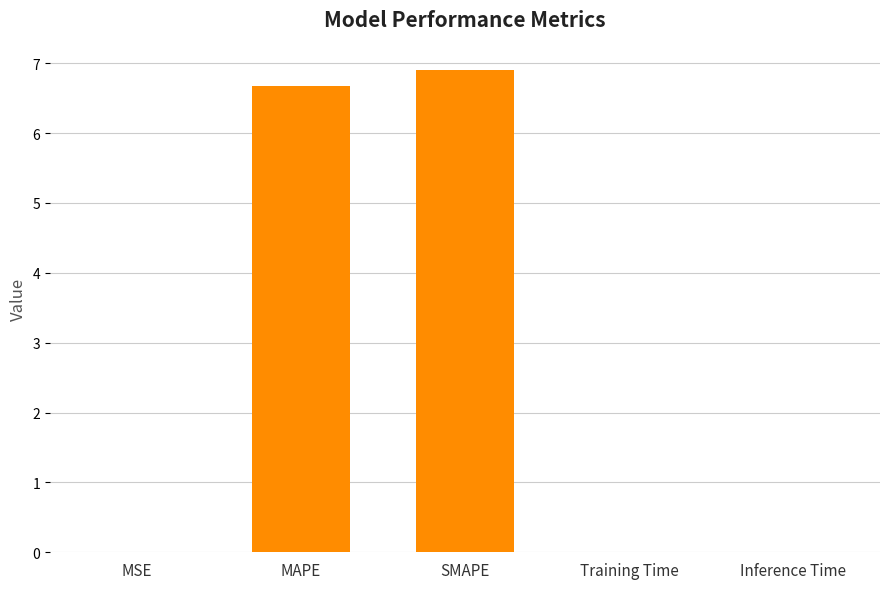

Is it true that the value at SMAPE is 4.1?

False